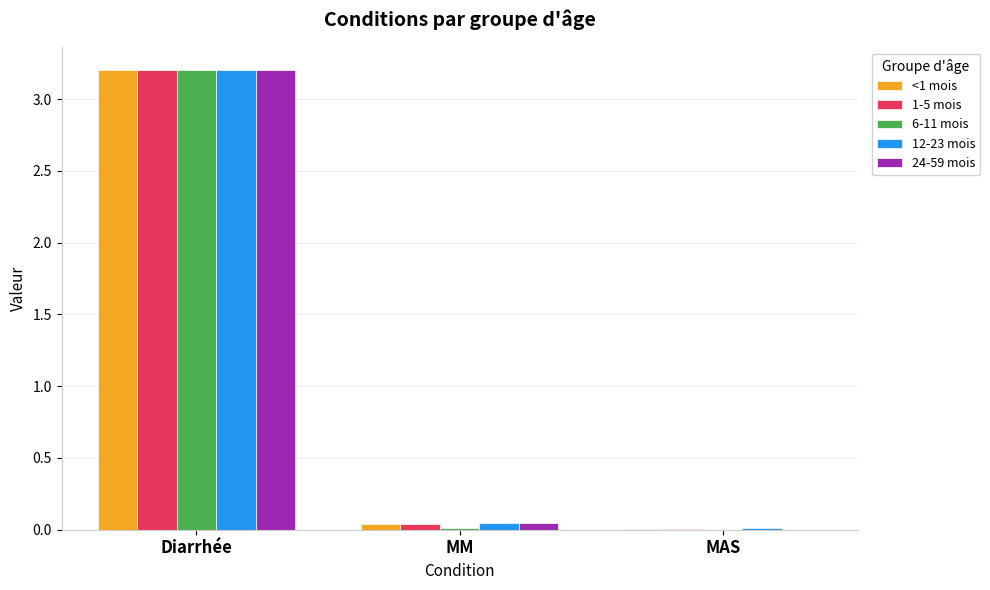

Is the value of <1 mois at Diarrhée greater than the value of 12-23 mois at MM?

Yes